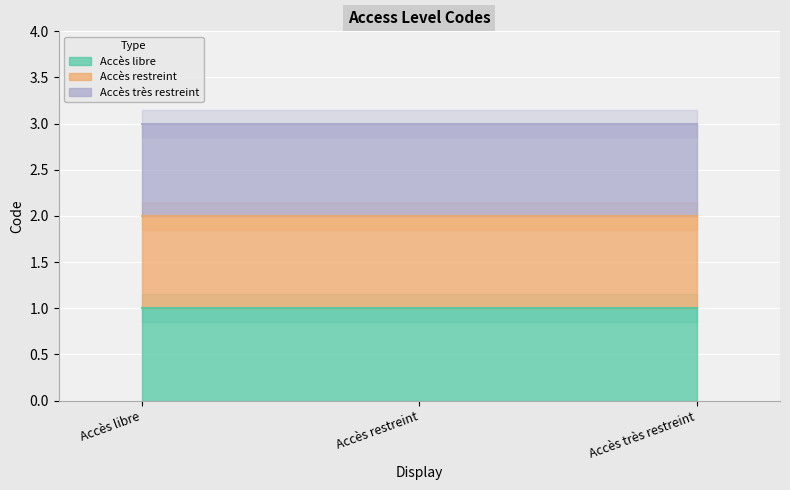

What is the minimum value shown in the chart?

1